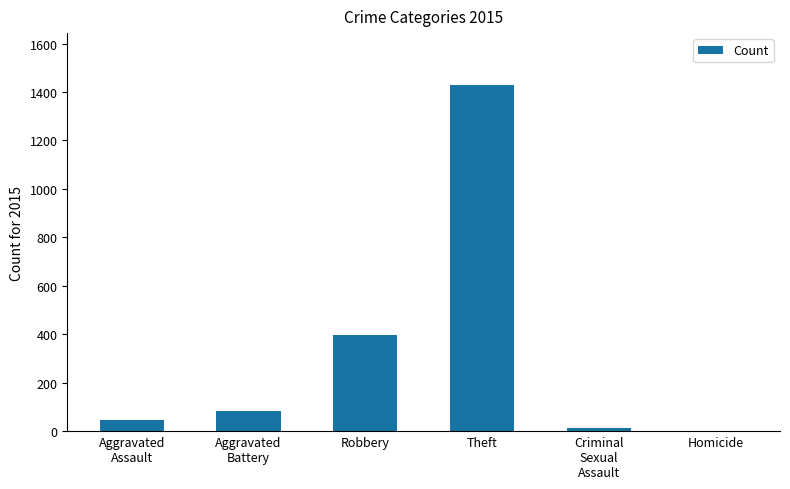

Are the bars horizontal?

No